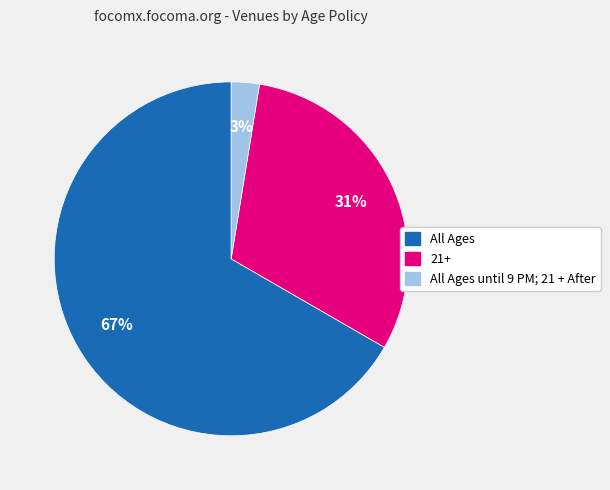

To the nearest percent, what is the combined percentage of 21+ and All Ages?

97%